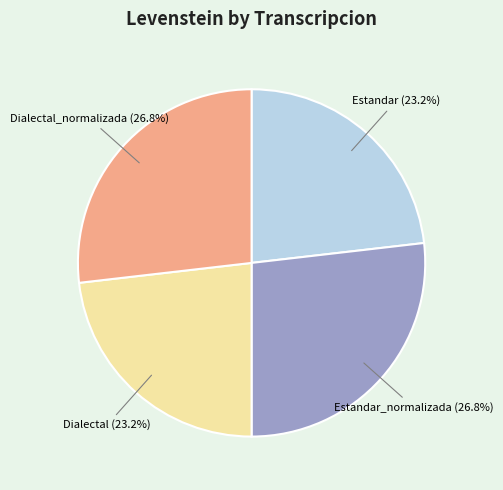

Count the number of slices in the pie.

4